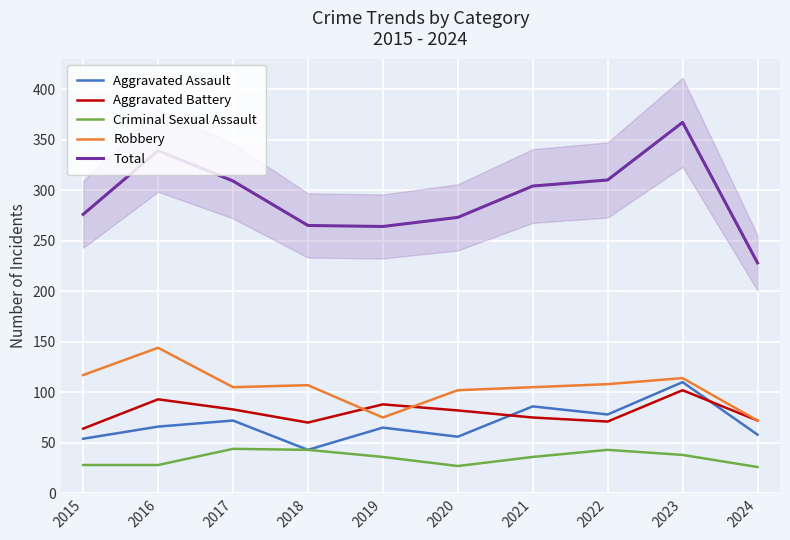

The Total series shows 265 at 2018. True or false?

True